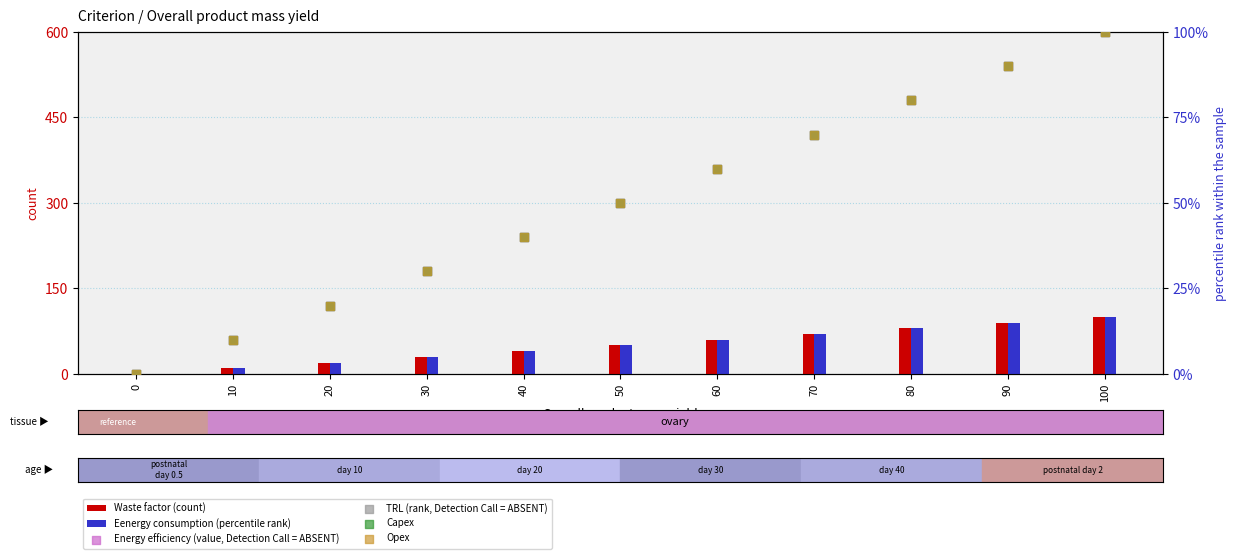

Which series contains the lowest Y value?

Waste factor